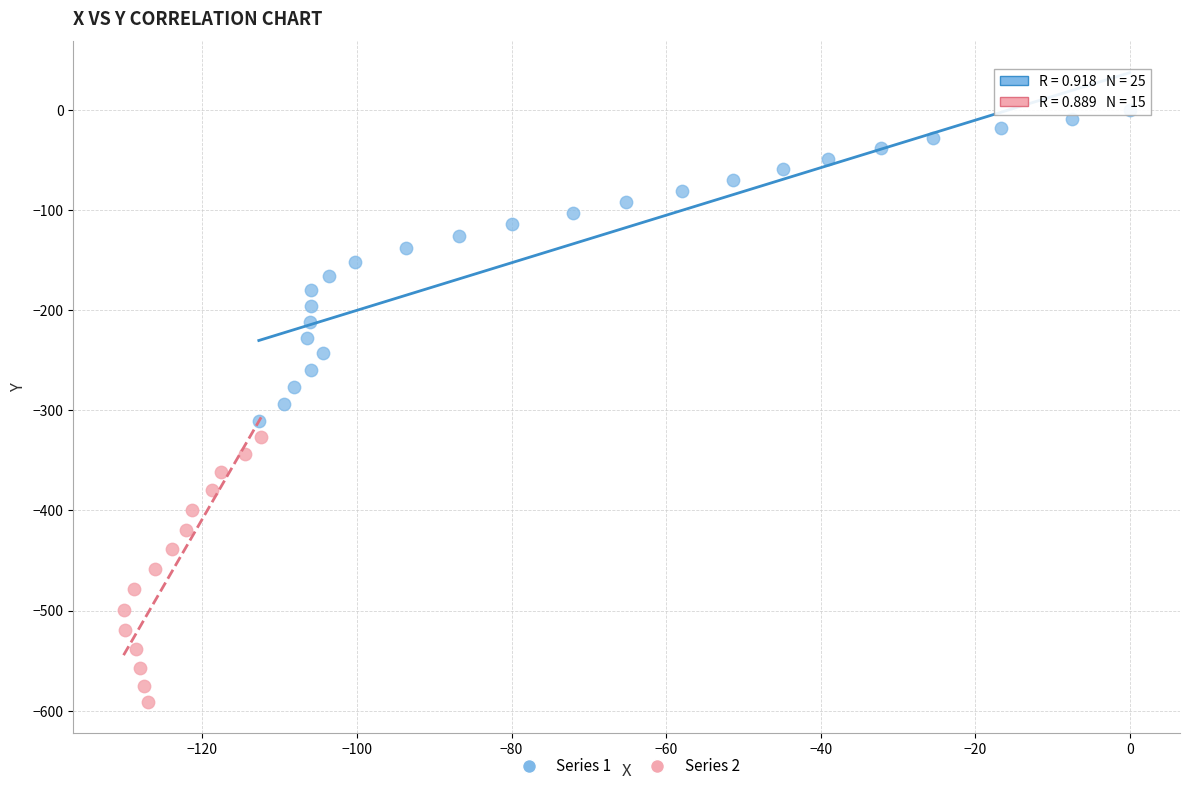

Which series reaches the minimum Y coordinate?

Series 2